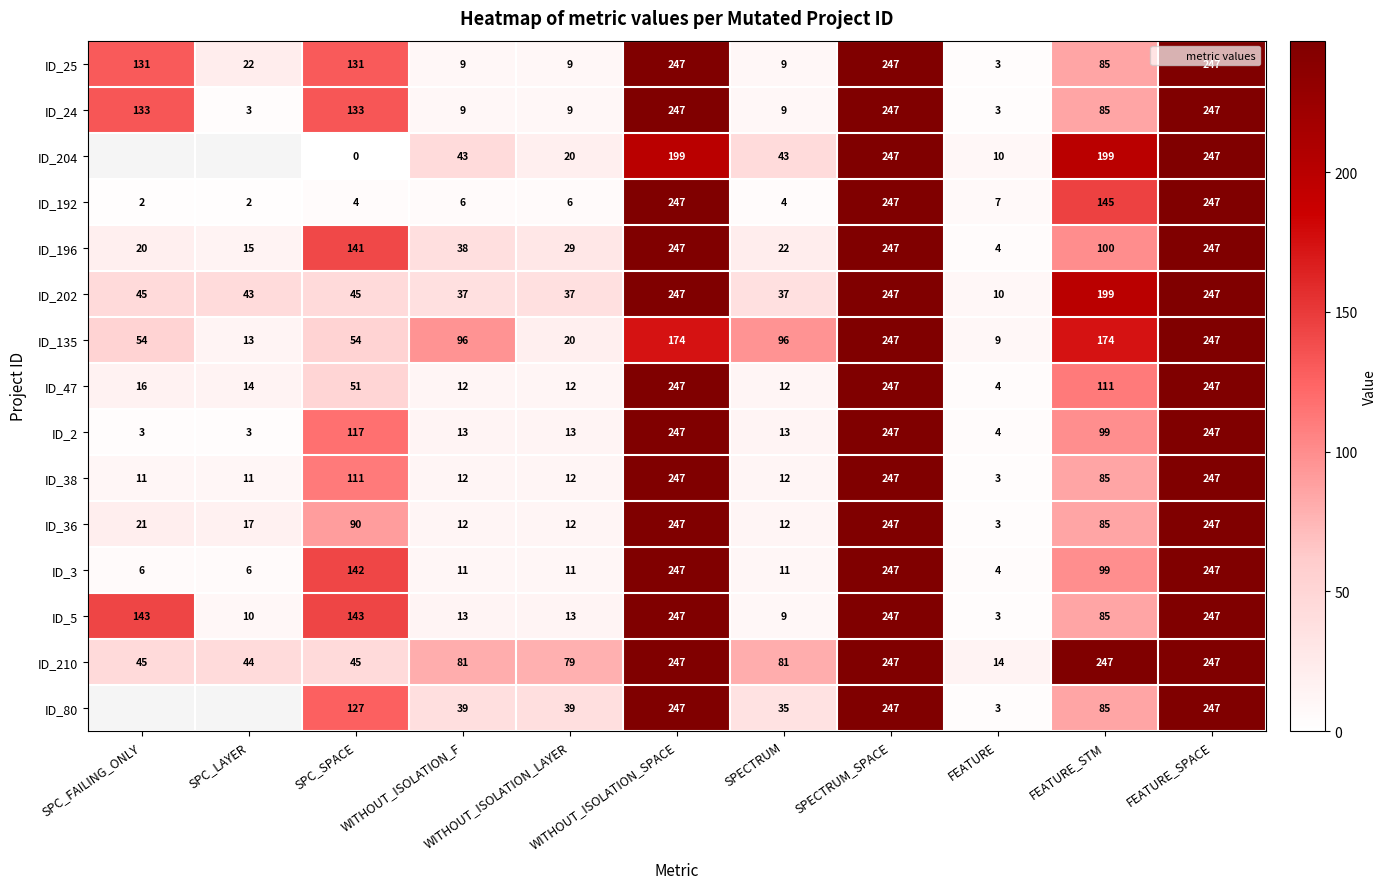

List the labels in order of ID_196 value, smallest first.

FEATURE, SPC_LAYER, SPC_FAILING_ONLY, SPECTRUM, WITHOUT_ISOLATION_LAYER, WITHOUT_ISOLATION_F, FEATURE_STM, SPC_SPACE, WITHOUT_ISOLATION_SPACE, SPECTRUM_SPACE, FEATURE_SPACE